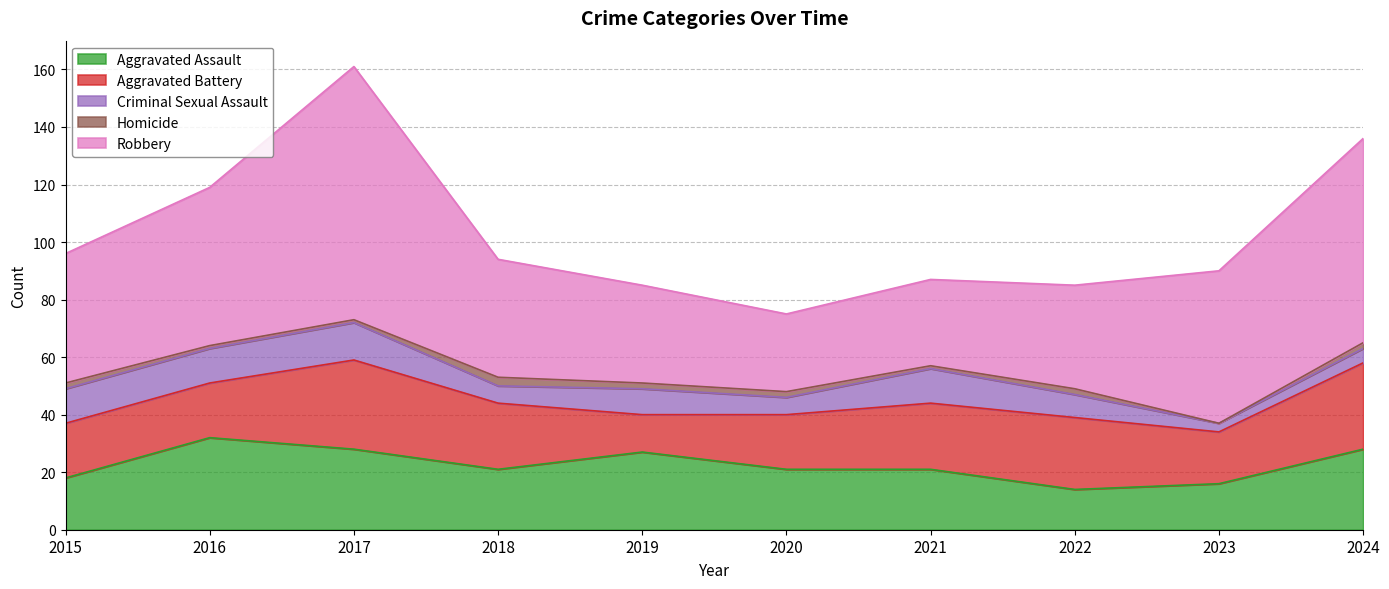

How many data points in Homicide are less than 2?

4